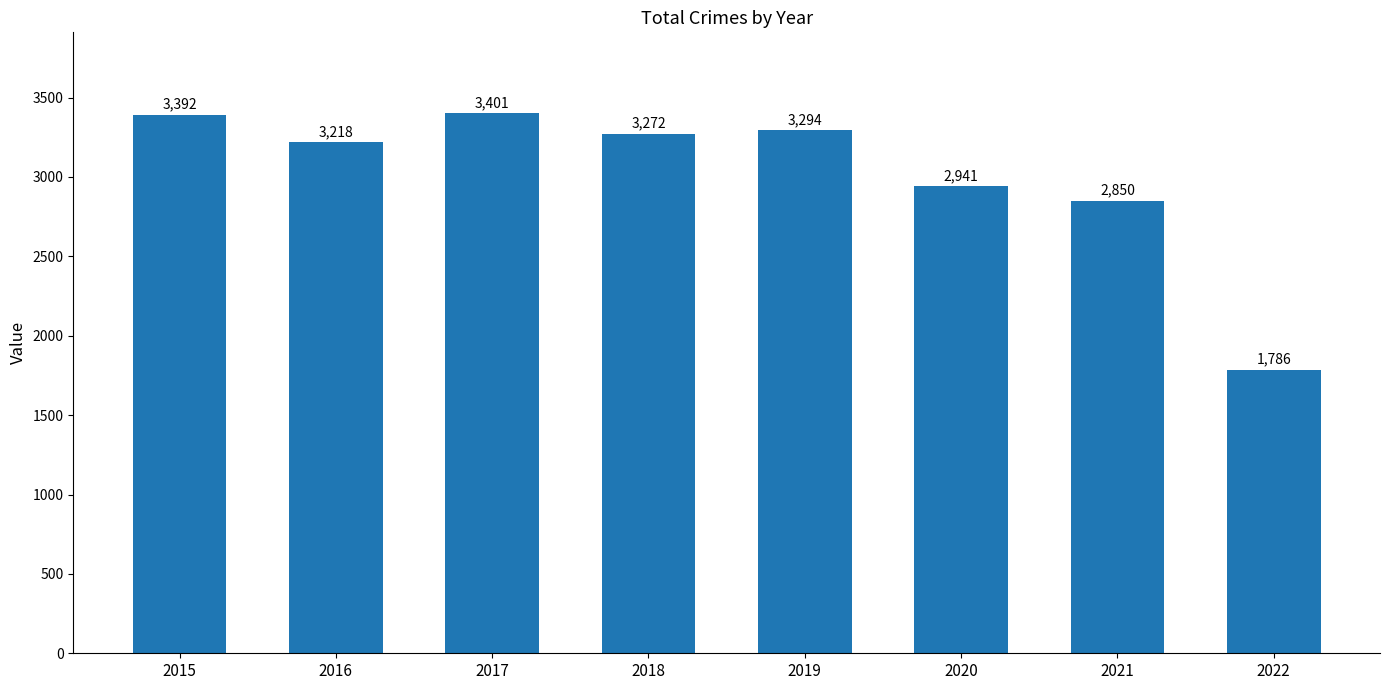

Which label corresponds to the smallest value in the chart?

2022